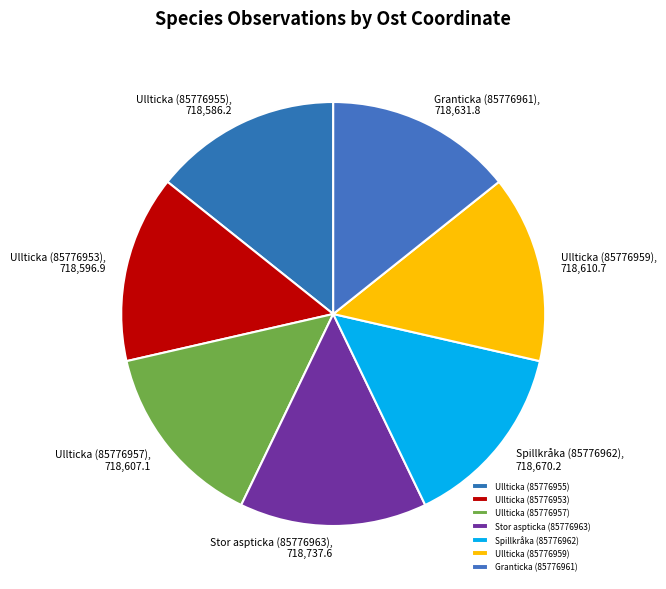

Do Ullticka (85776955) and Stor aspticka (85776963) together represent more than half of the pie?

No